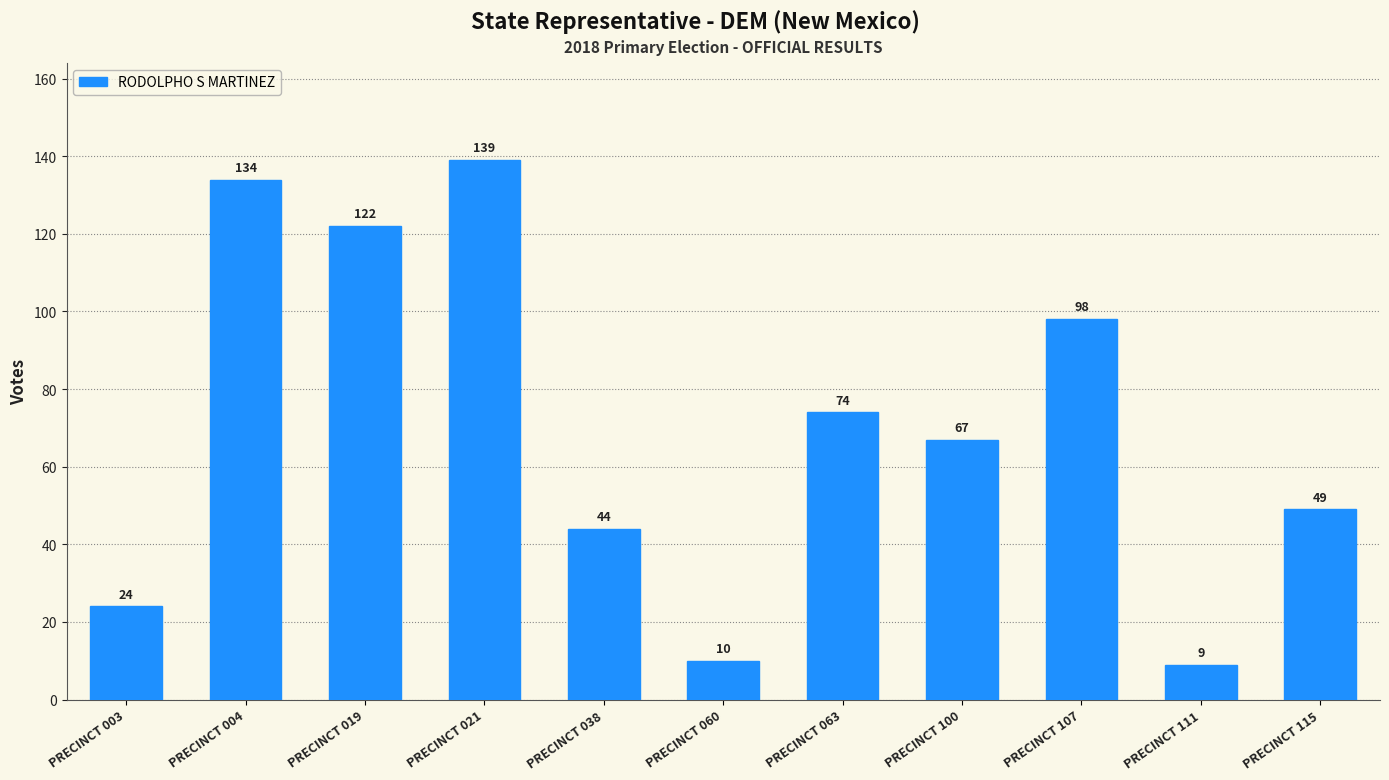

Reading left to right, extract all data points from this chart.

24	134	122	139	44	10	74	67	98	9	49